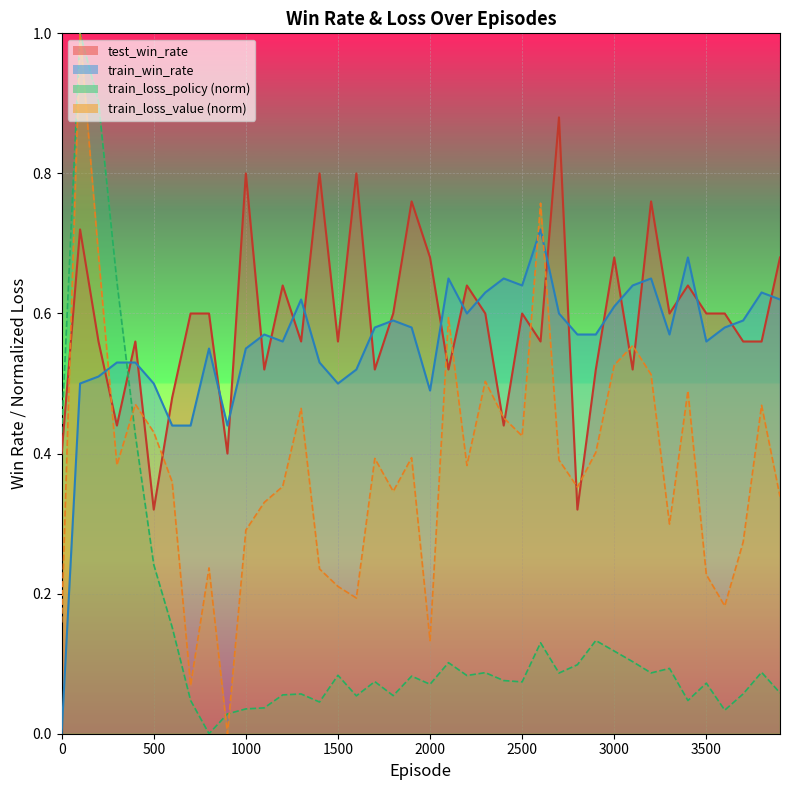

How many distinct data groups are displayed?

4